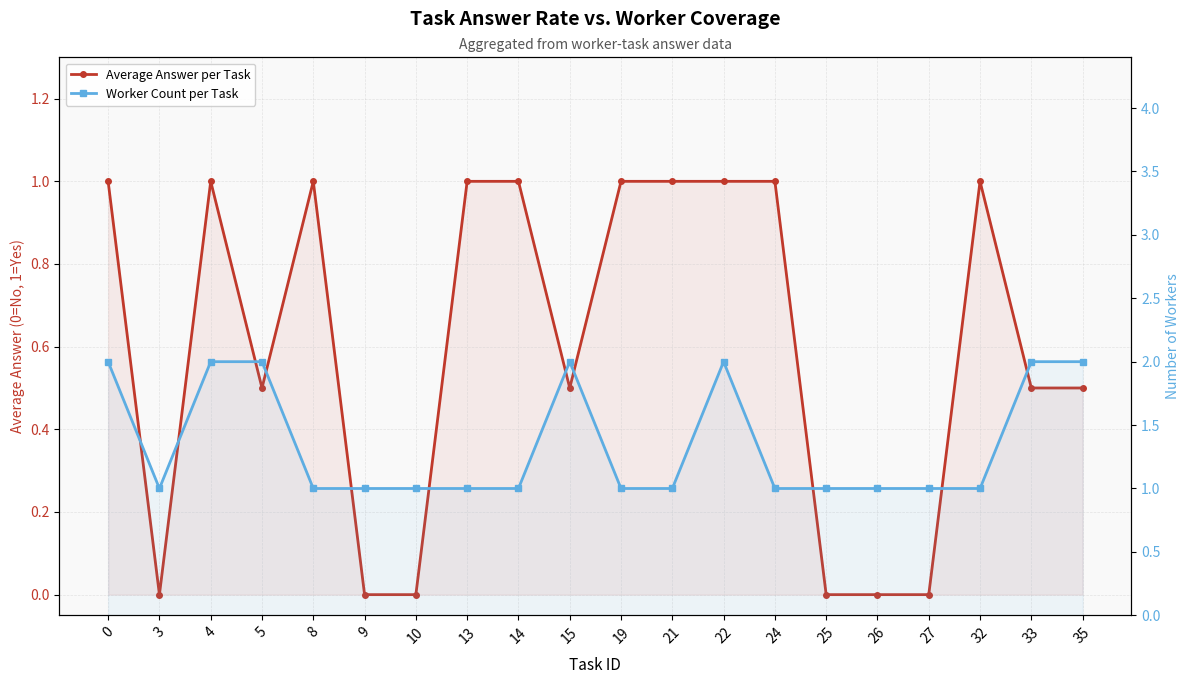

Does the chart display data point markers on the line(s)?

Yes